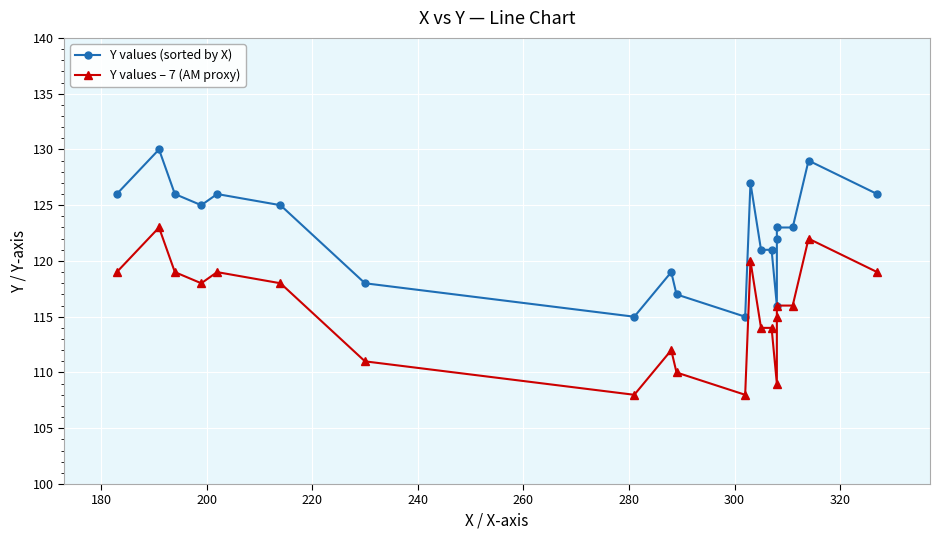

Which series has the largest total across all categories?

Y values (sorted by X)